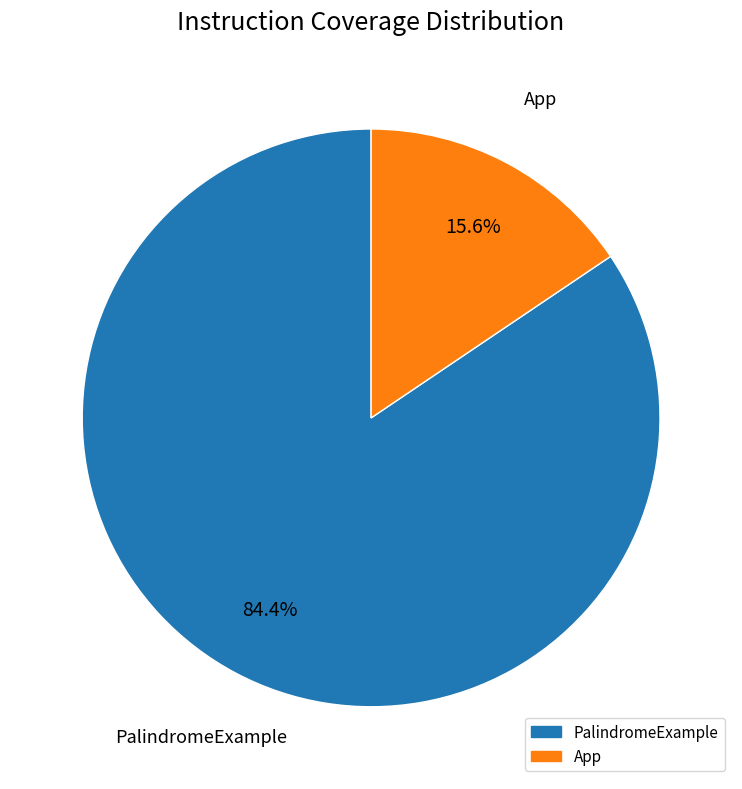

Count the number of slices in the pie.

2